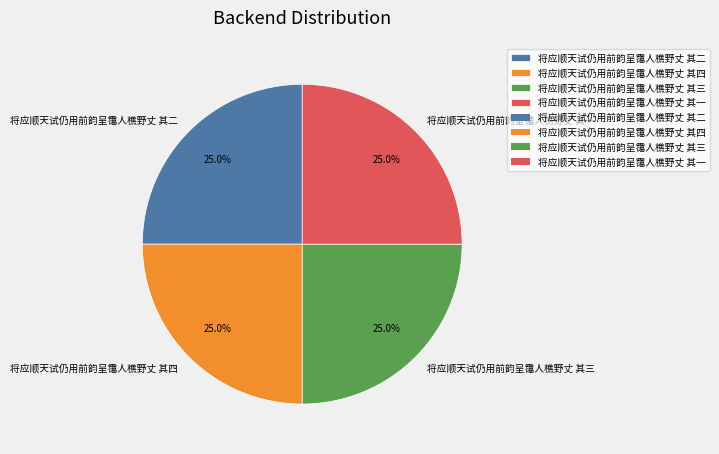

How many segments does this pie chart have?

4